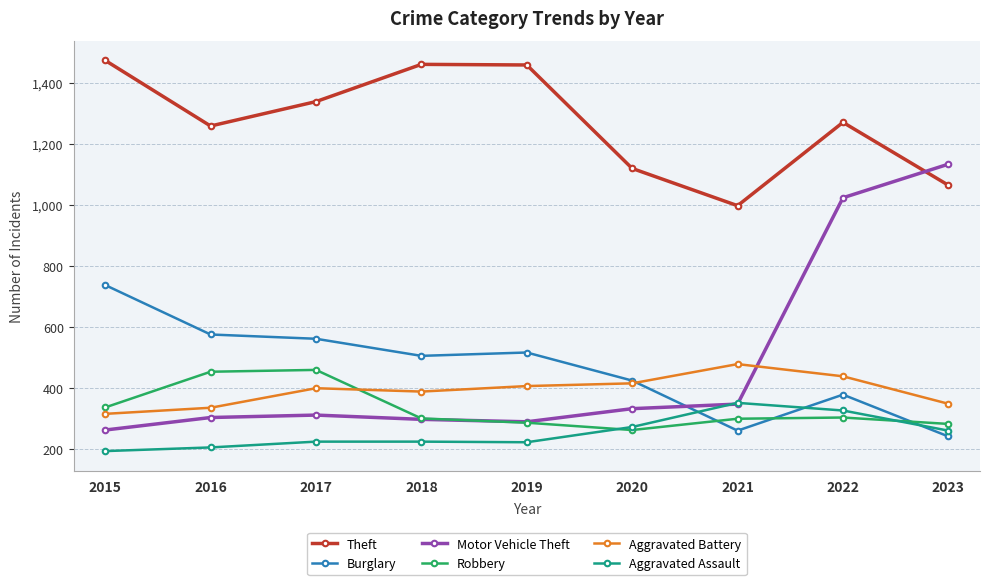

What is the sum of the Aggravated Battery values at 2015 and 2018?

705